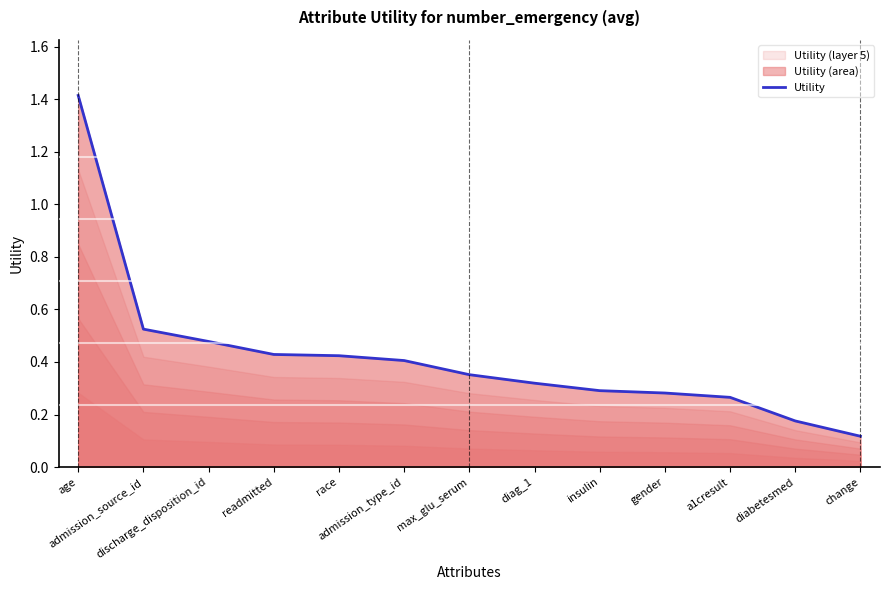

Does the chart have visible grid lines?

No